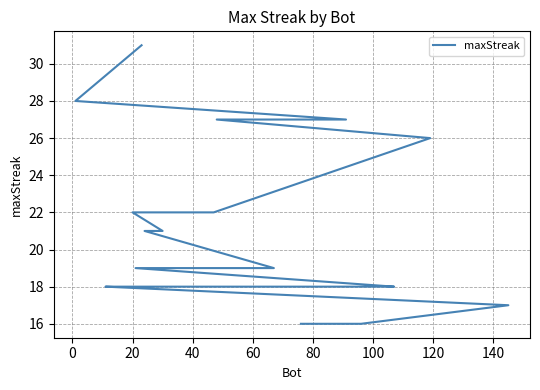

True or false: there are more than 1 points higher than both neighbors.

False